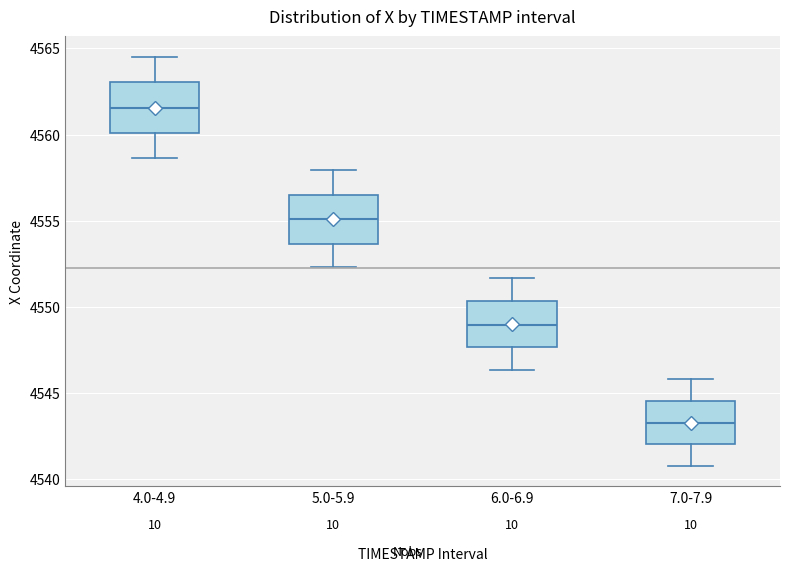

Reading left to right, read every box against the y-axis: the position of its median line, the range the box covers, and the ends of its whiskers. The values are not printed on the chart, so give them approximately, as read against the axis.

4.0-4.9: median 4561.5, box 4560.0 to 4563.0, whiskers 4558.5 to 4564.5
5.0-5.9: median 4555.0, box 4553.5 to 4556.5, whiskers 4552.5 to 4558.0
6.0-6.9: median 4549.0, box 4547.5 to 4550.5, whiskers 4546.5 to 4551.5
7.0-7.9: median 4543.5, box 4542.0 to 4544.5, whiskers 4541.0 to 4546.0